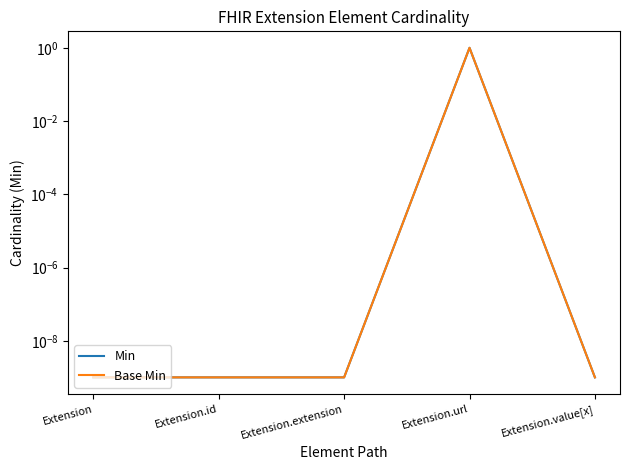

Which series changed the most between Extension.extension and Extension.url?

Min